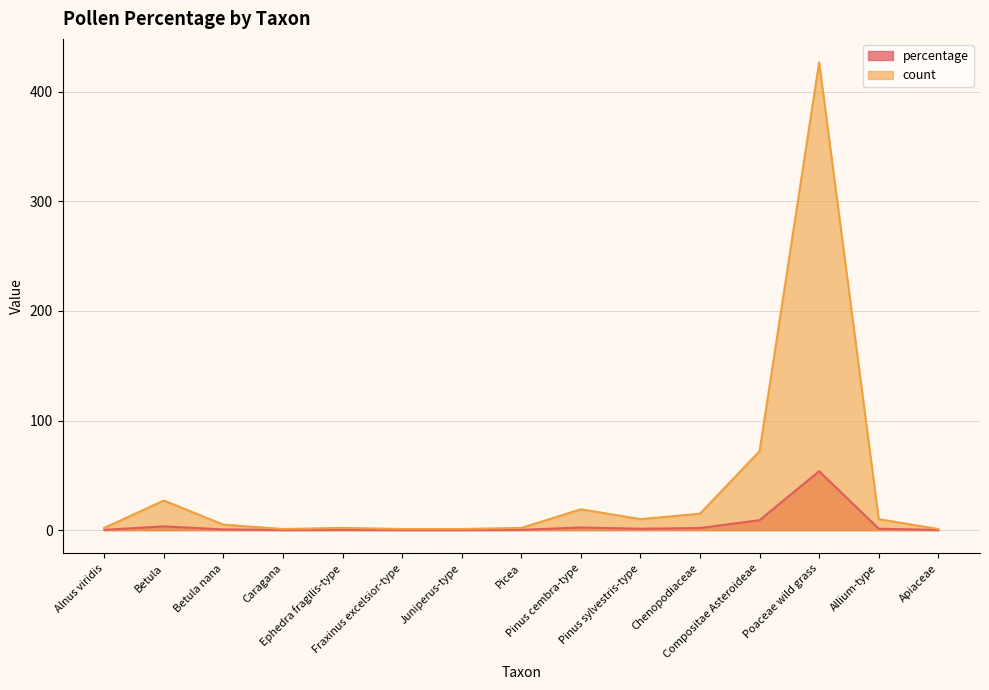

In count, how many points are lower than both neighbors (excluding endpoints)?

2